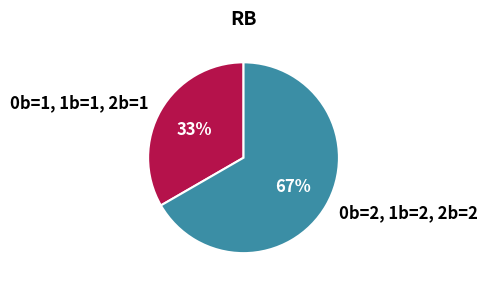

Do 0b=1, 1b=1, 2b=1 and 0b=2, 1b=2, 2b=2 together represent more than half of the pie?

Yes